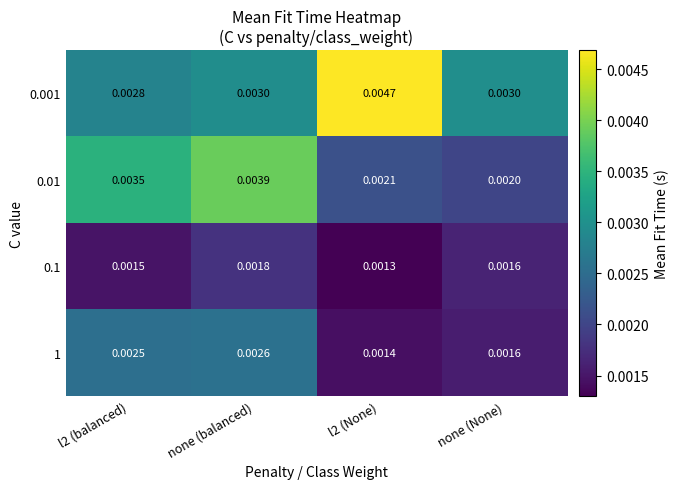

At which category is the sum across all series the highest?

none (balanced)